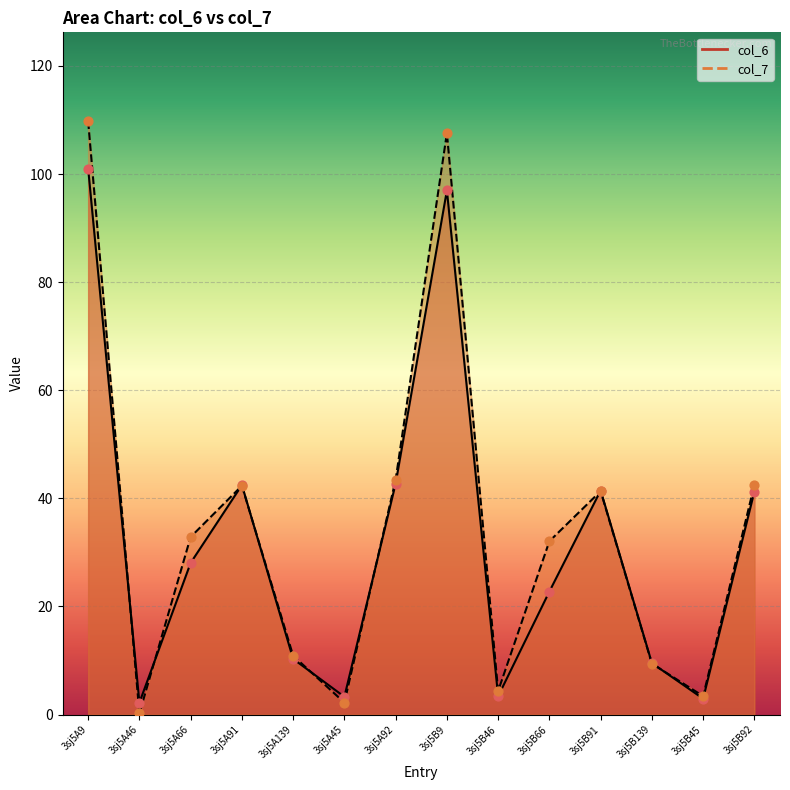

Is the value of col_6 at 3sj5A92 greater than the value of col_7 at 3sj5A139?

Yes